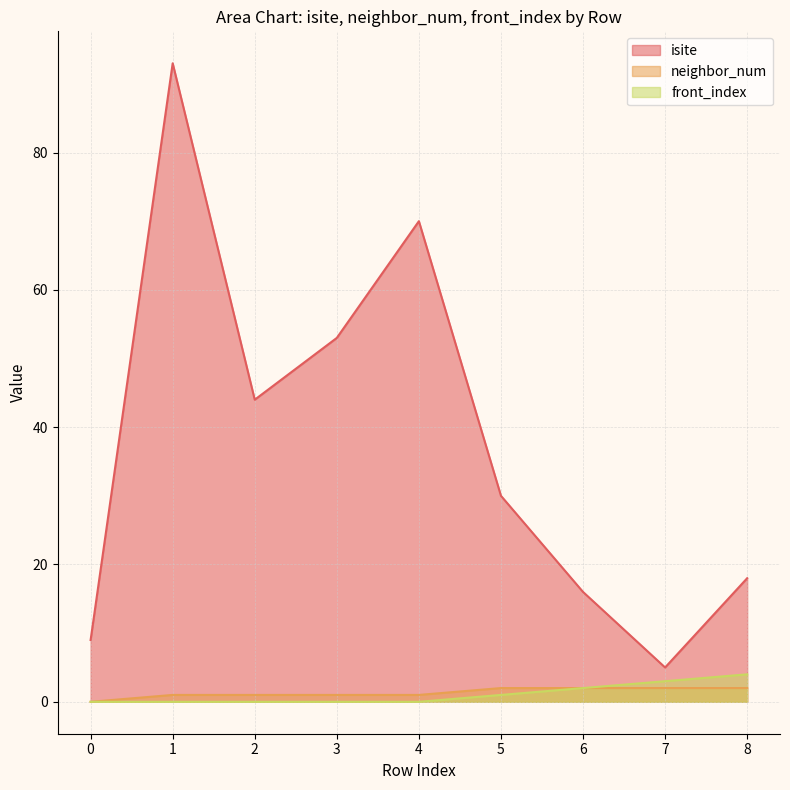

At 1, list the series in order from smallest to largest.

front_index, neighbor_num, isite